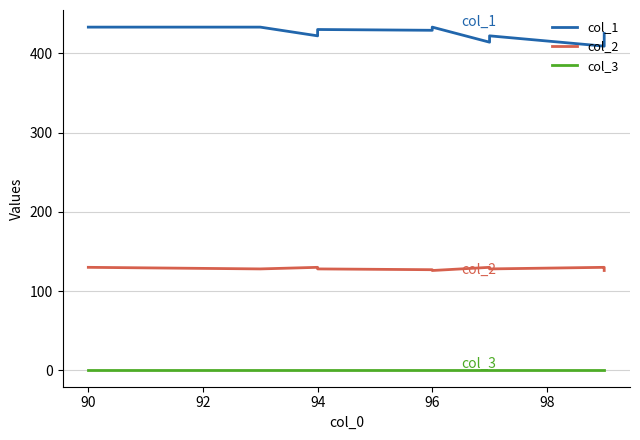

True or false: col_1 has more than 0 interior local peaks.

True